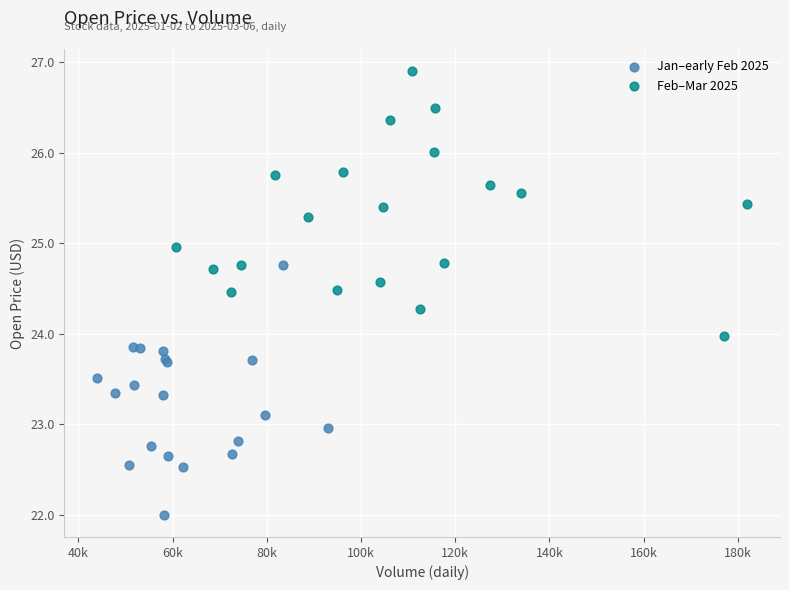

Which series reaches the maximum Y coordinate?

Feb–Mar 2025